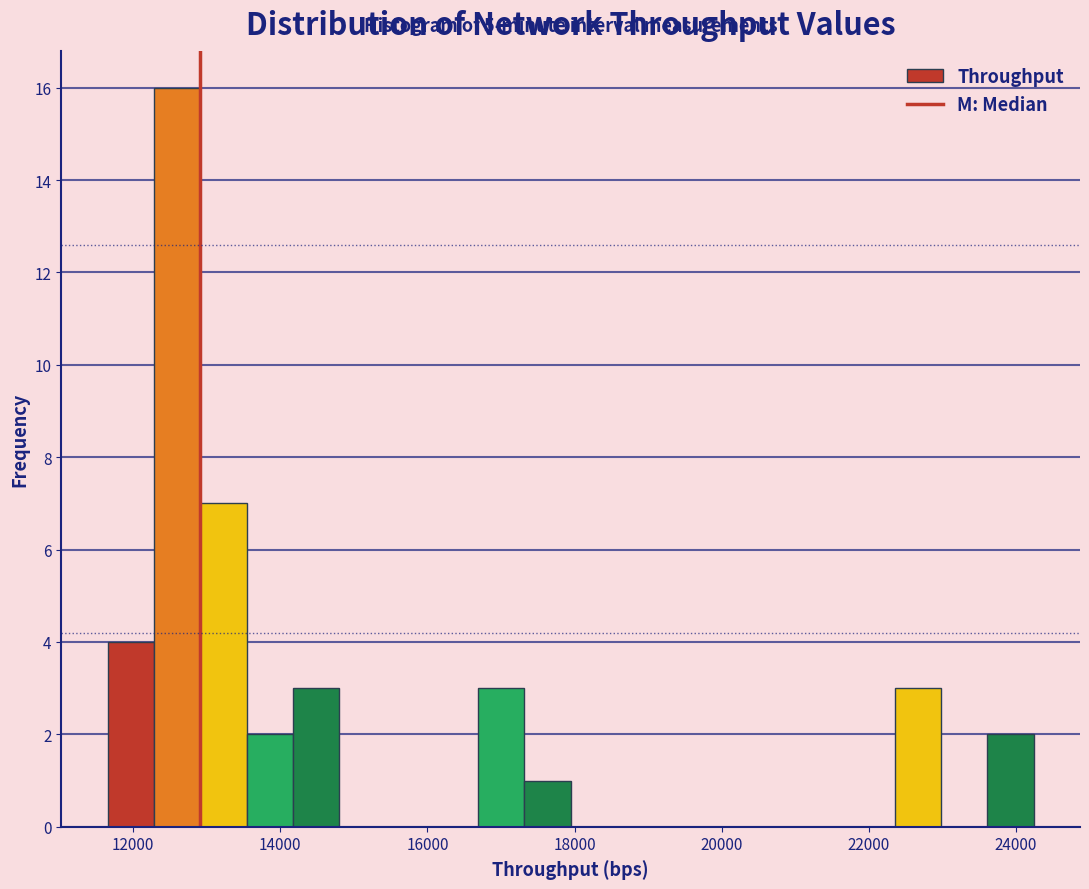

Read against the x-axis, roughly where is the centre of the tallest bar?

12600